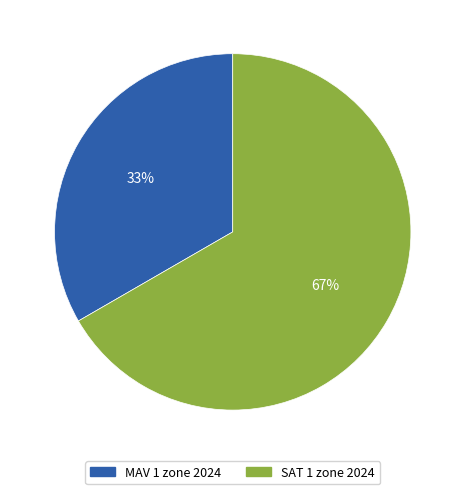

To the nearest percent, what percentage of the pie is MAV 1 zone 2024?

33%